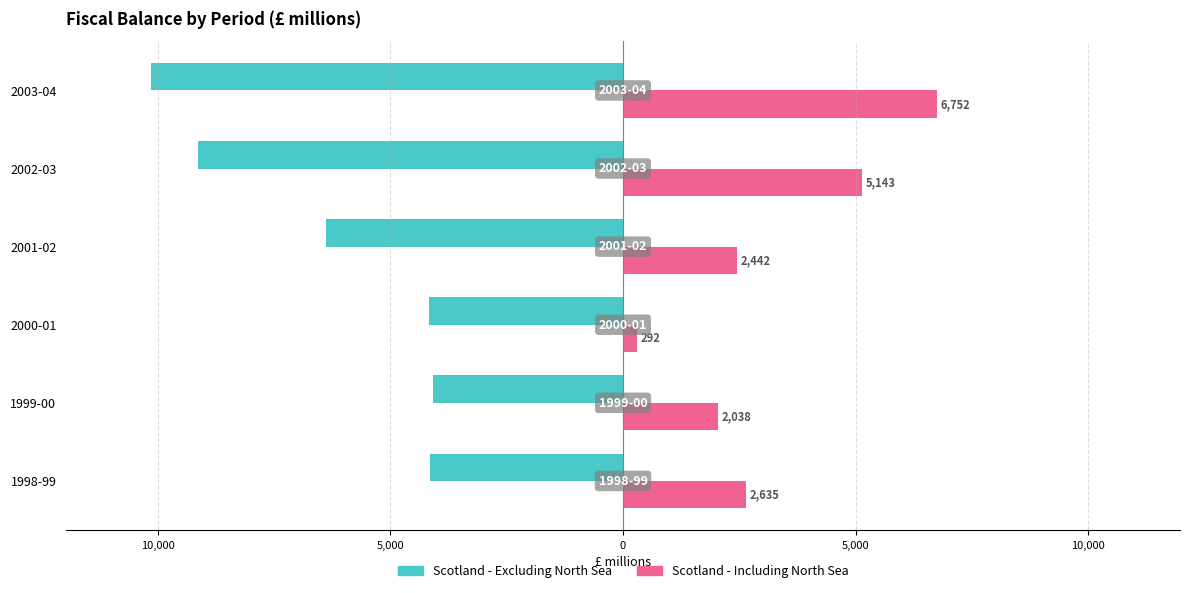

What are all the series names shown in the legend?

Scotland - Excluding North Sea, Scotland - Including North Sea